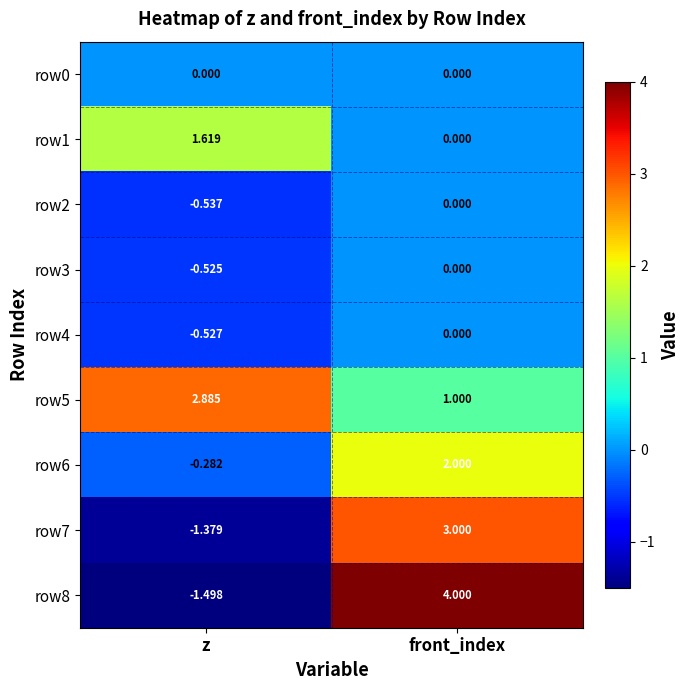

What is the spread (max minus min) of values at z?

4.4